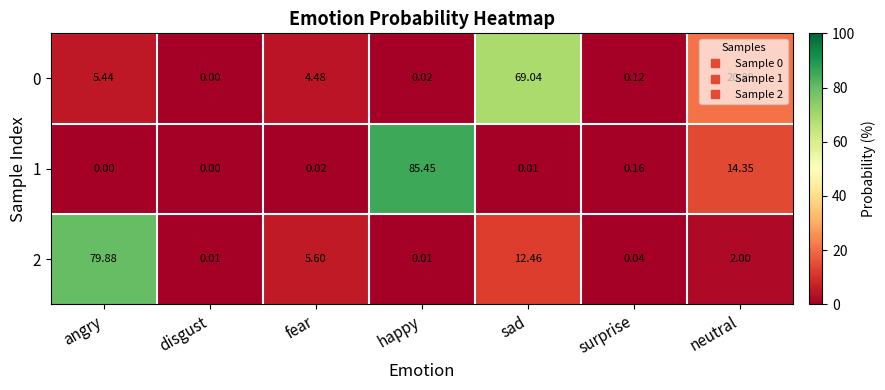

At which label is 2 closest to 39?

sad